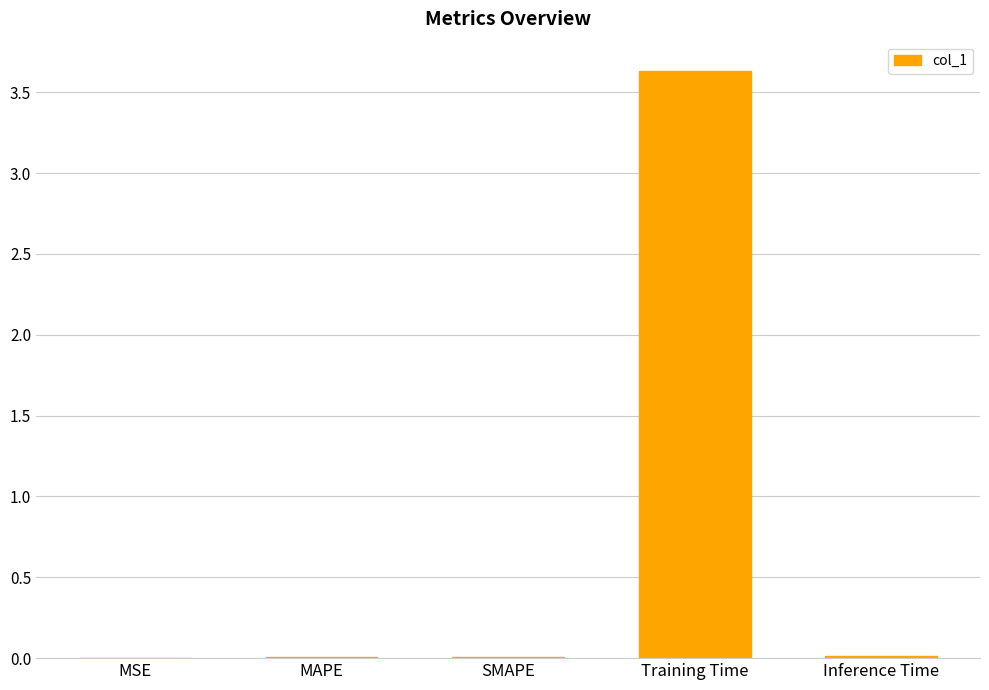

What is the maximum value shown in the chart?

3.6